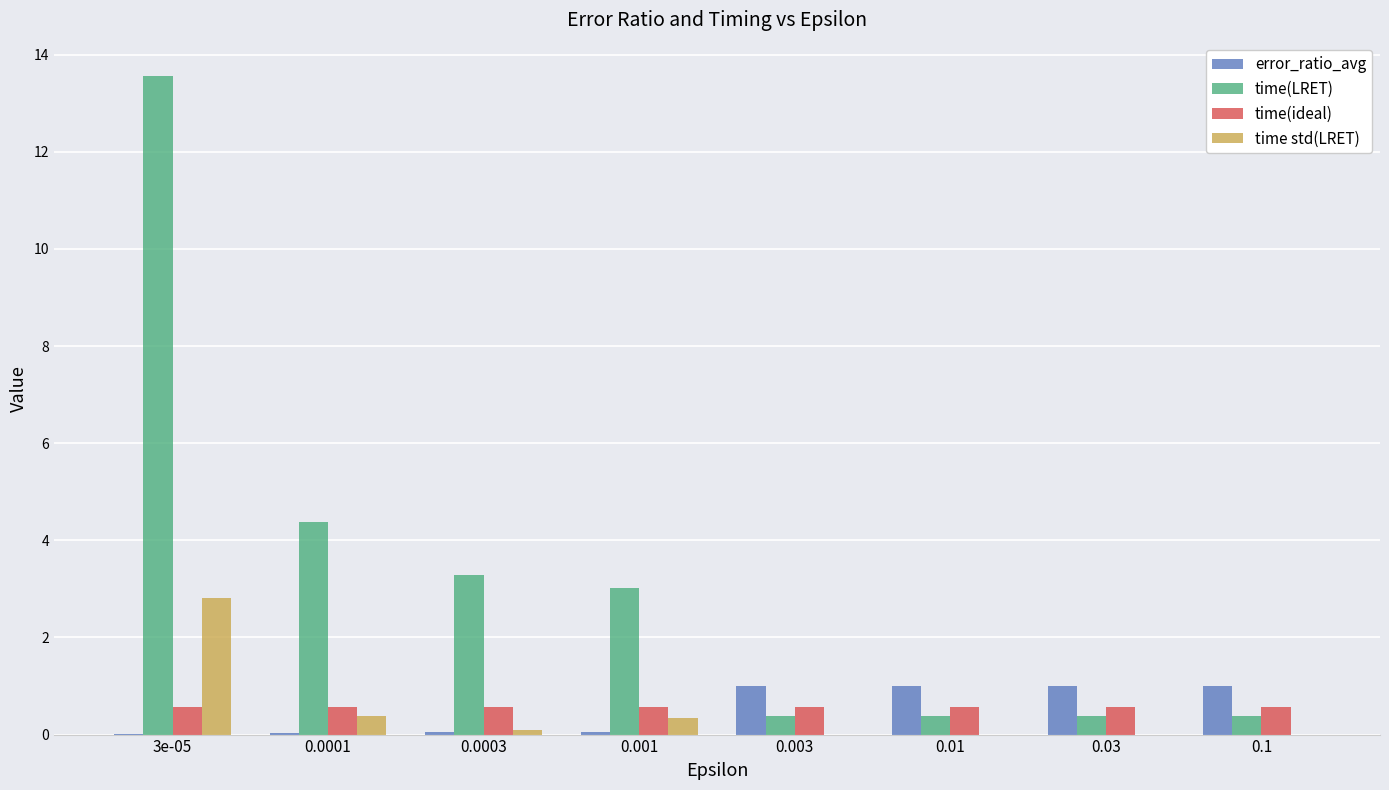

Does the chart contain stacked bars?

No